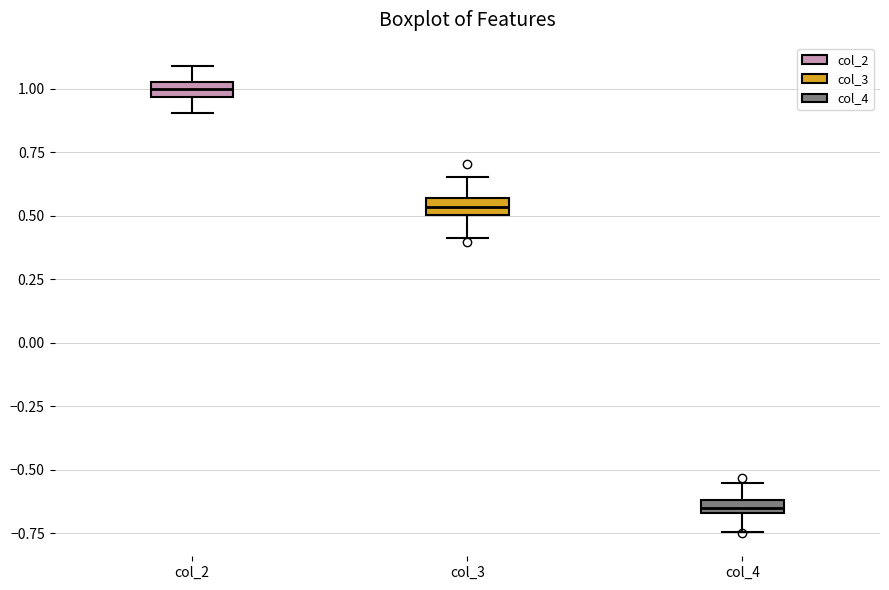

Which box's median line is the lowest?

col_4